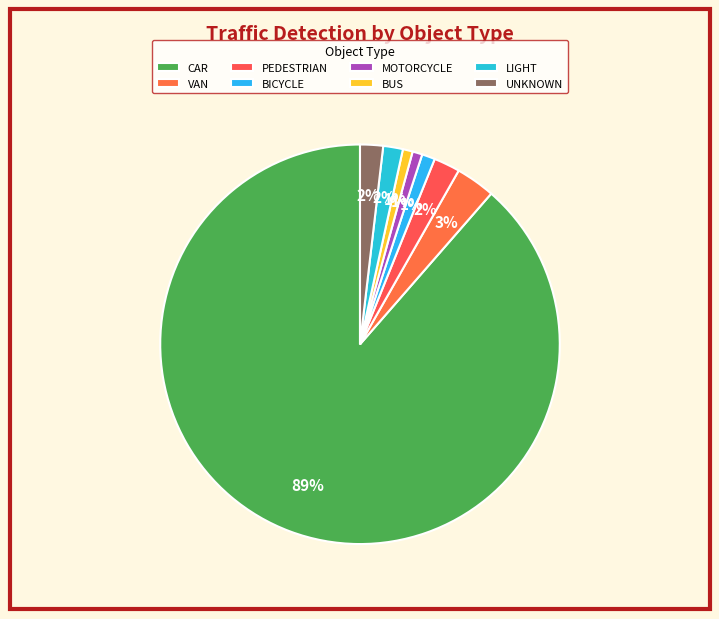

Rank the categories by value from lowest to highest.

MOTORCYCLE, BUS, BICYCLE, LIGHT, UNKNOWN, PEDESTRIAN, VAN, CAR